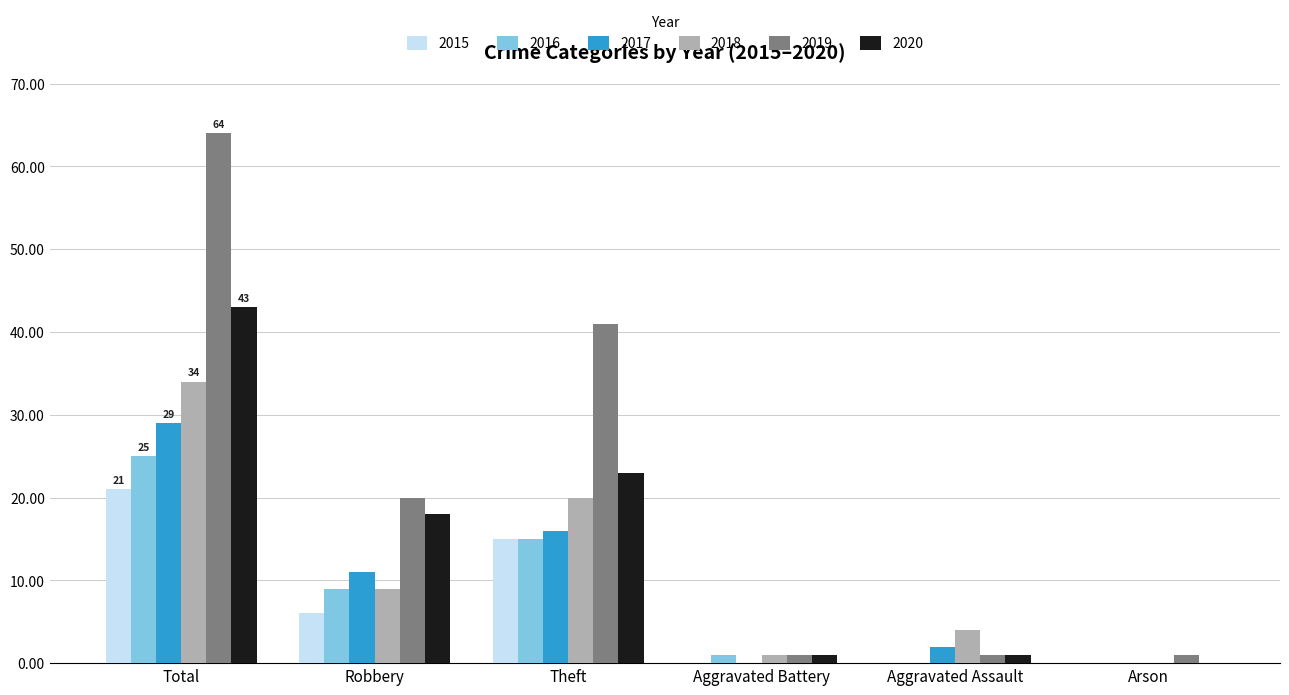

At which category is the sum across all series the highest?

Total